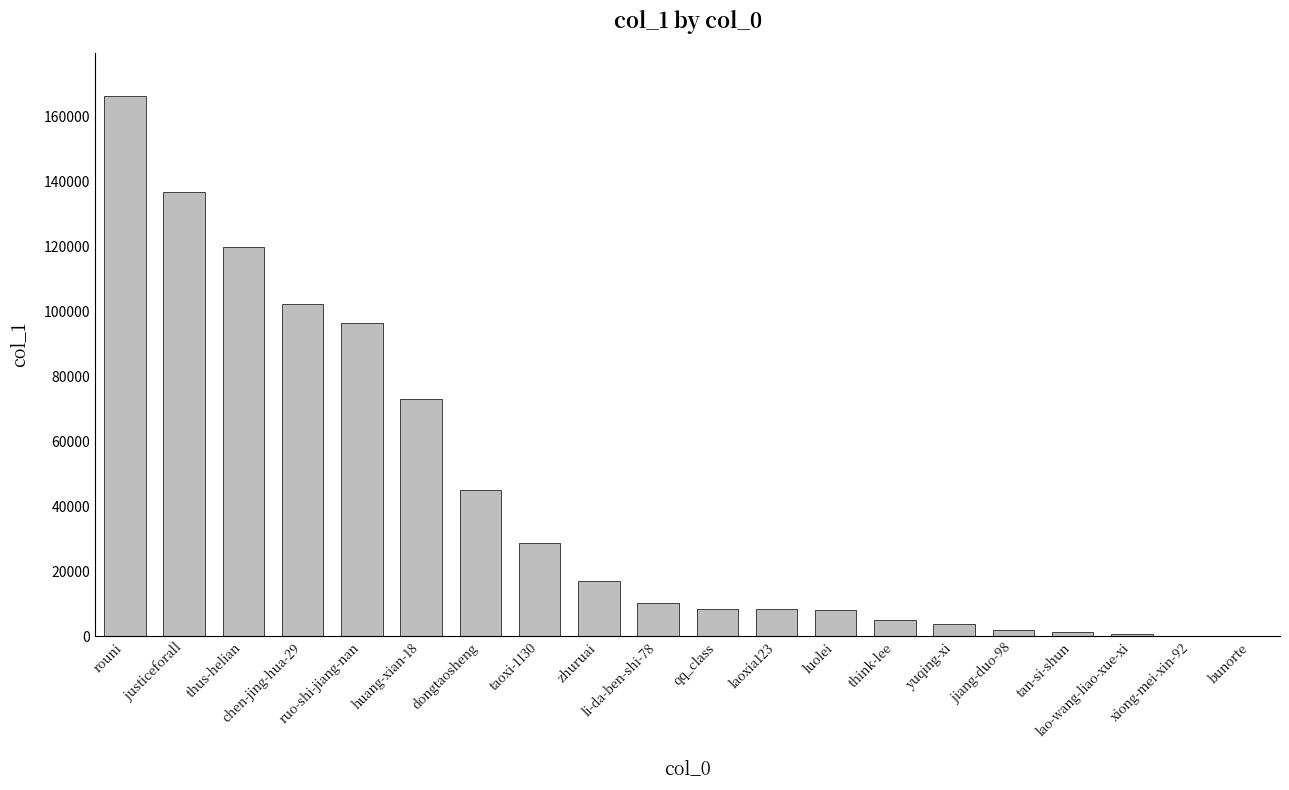

What is the sum of all values?

832907